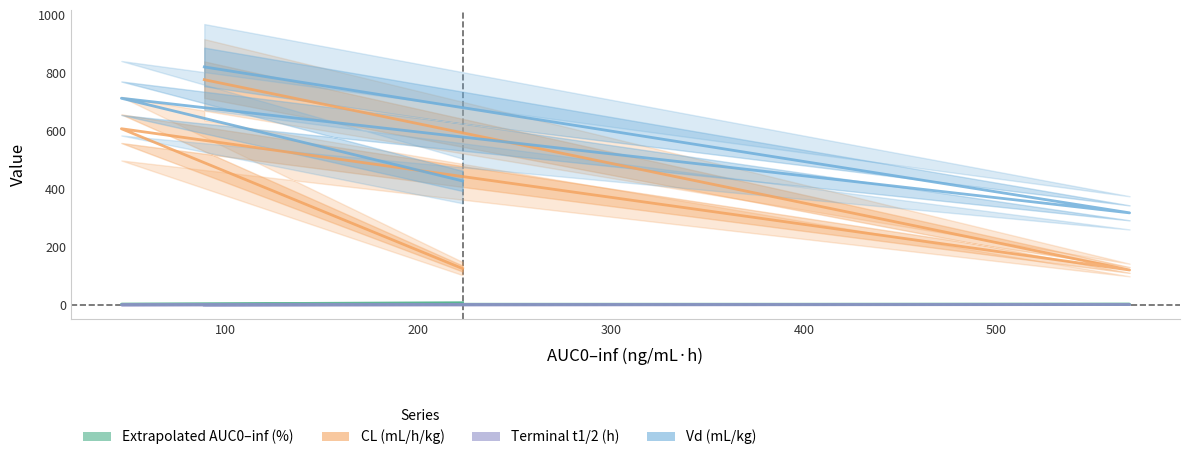

True or false: CL (mL/h/kg) has more than 0 points higher than both neighbors.

True